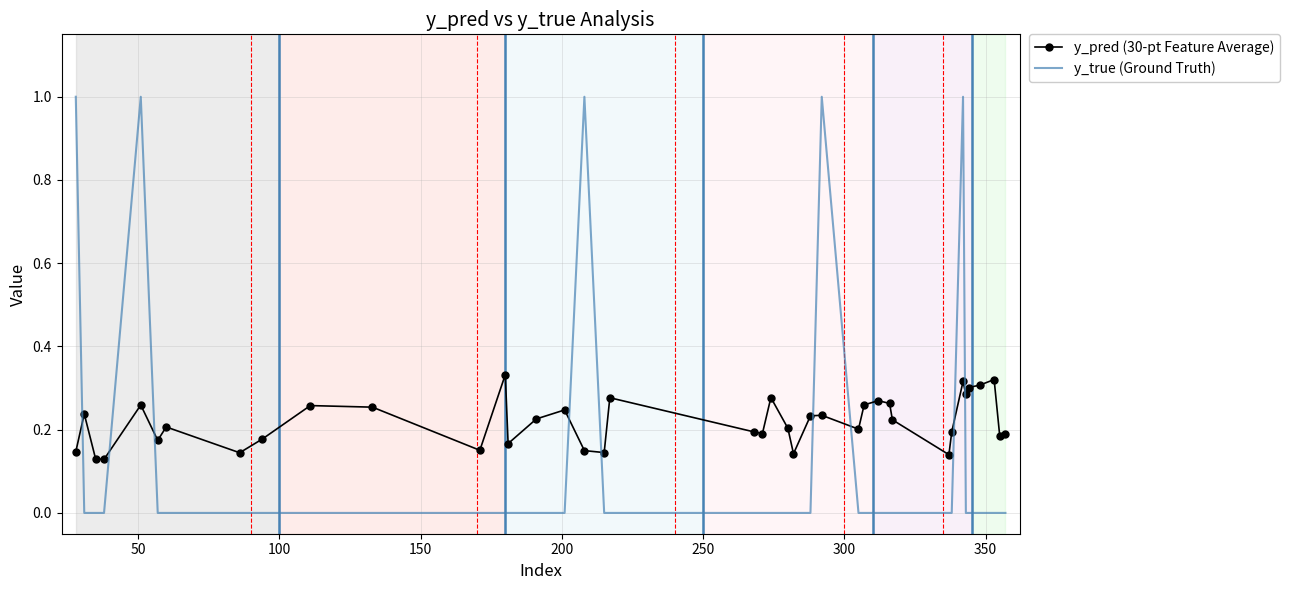

Which series has the largest range (max minus min)?

y_true (Ground Truth)